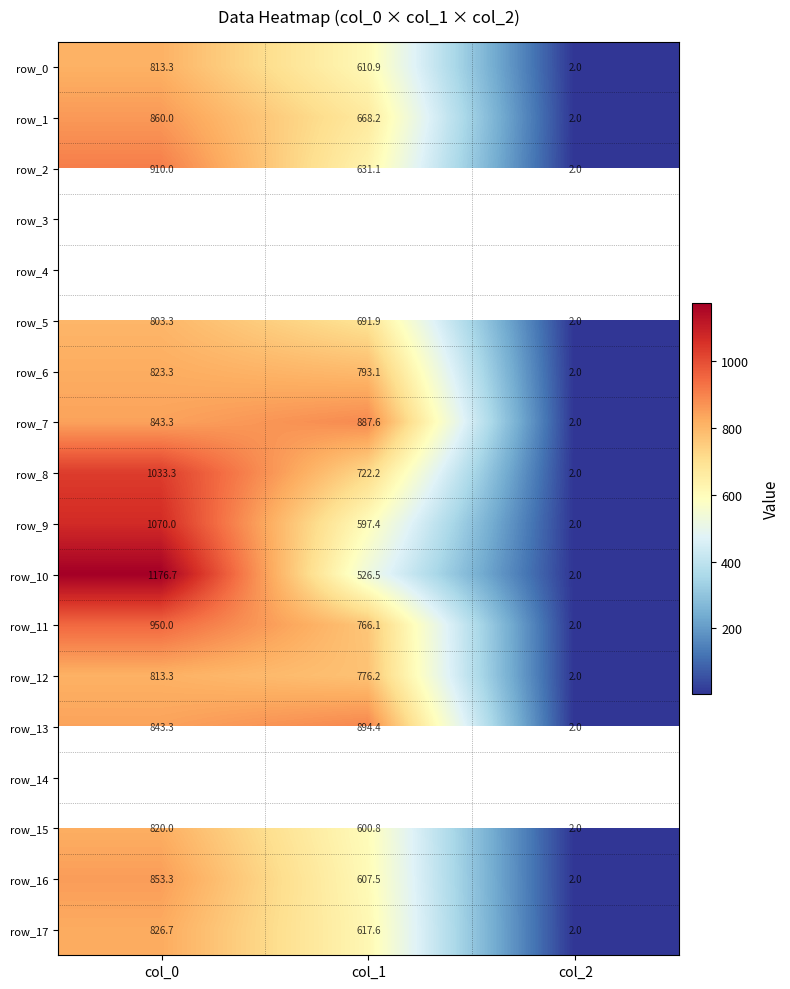

Which series has the largest total across all categories?

row_8